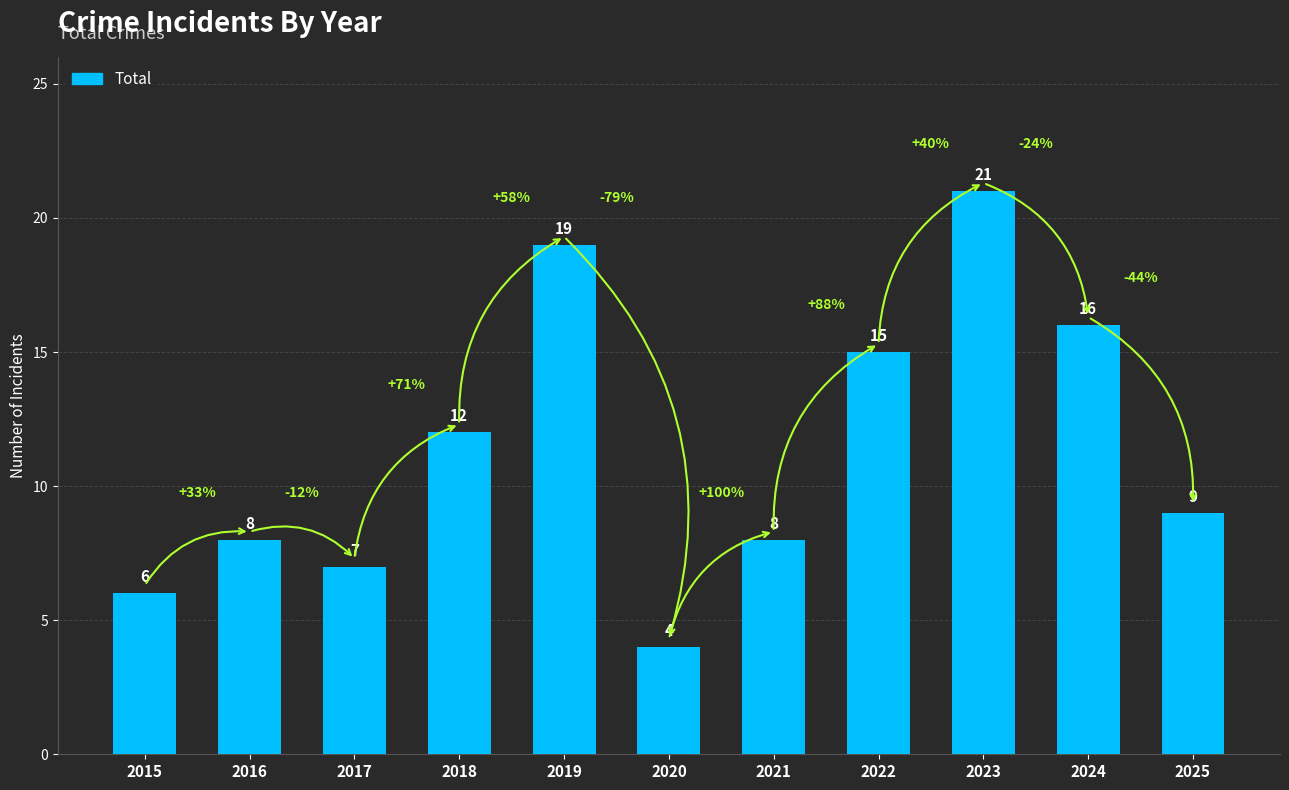

How many distinct data groups are displayed?

1